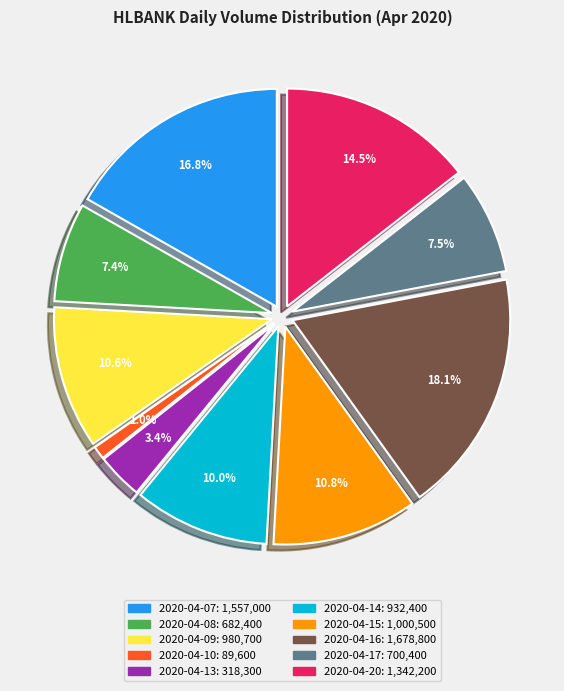

What percentage is NOT represented by 2020-04-09?

89.4%